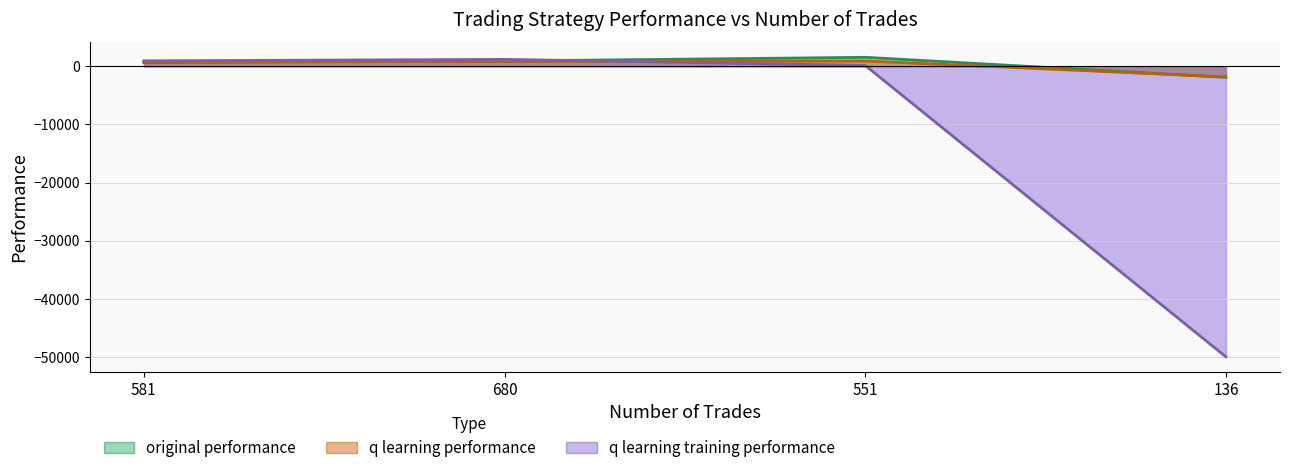

In q learning training performance, how many points are higher than both neighbors (excluding endpoints)?

1